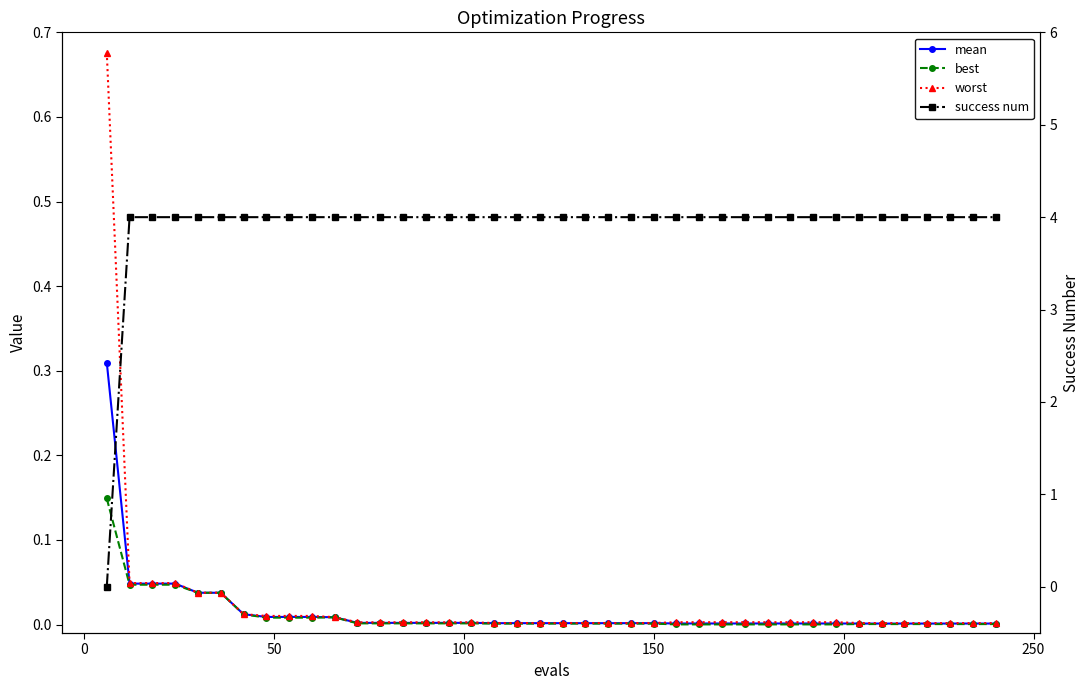

How many lines are shown in the chart?

4